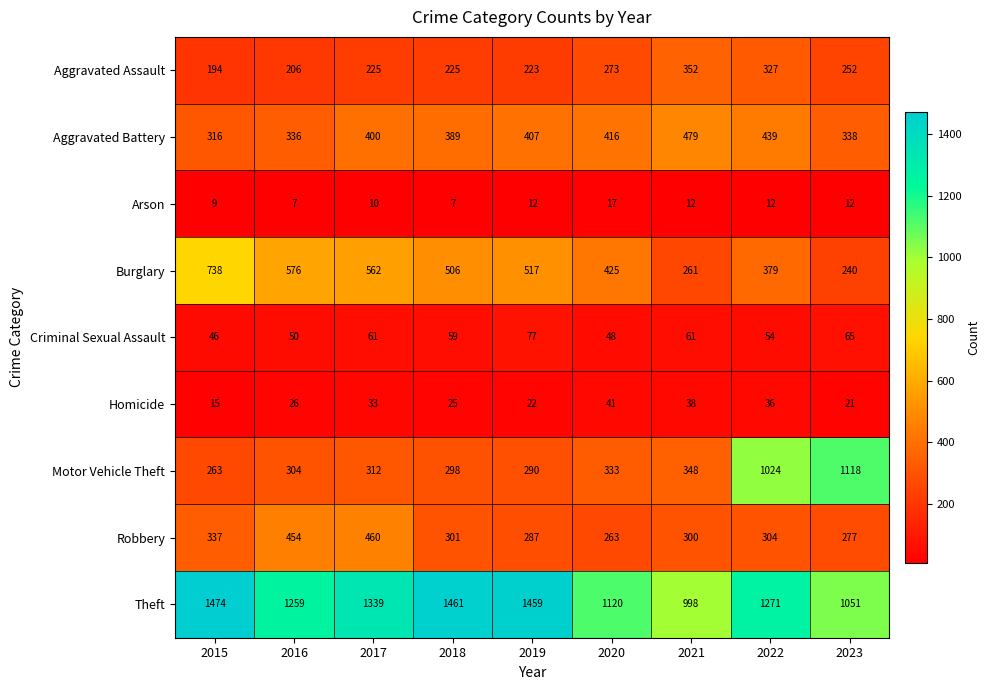

What is the total value across all series at 2021?

2849